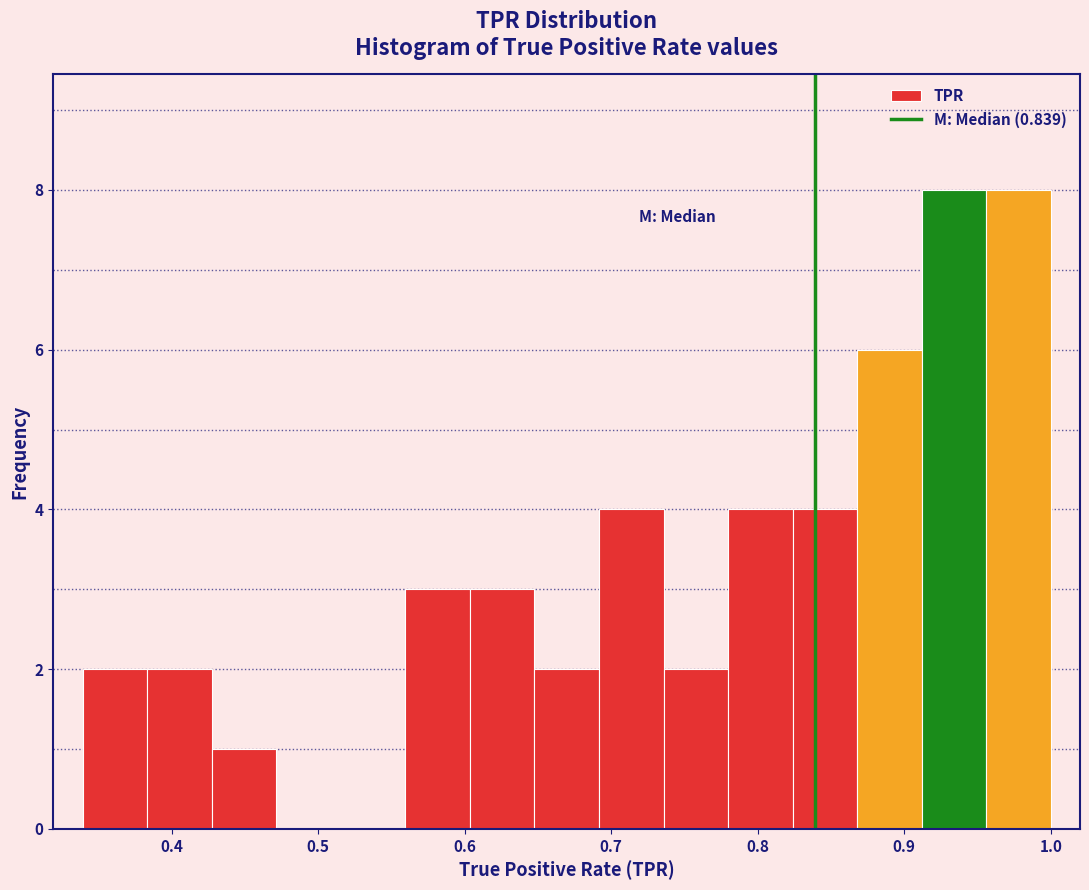

Reading left to right, transcribe this chart: for each bar, give the range it covers on the x-axis and its height. Neither the bar edges nor the heights are printed on the chart, so give them approximately, as read against the axes.

0.34 to 0.38: 2
0.38 to 0.43: 2
0.43 to 0.47: 1
0.47 to 0.52: 0
0.52 to 0.56: 0
0.56 to 0.60: 3
0.60 to 0.65: 3
0.65 to 0.69: 2
0.69 to 0.74: 4
0.74 to 0.78: 2
0.78 to 0.82: 4
0.82 to 0.87: 4
0.87 to 0.91: 6
0.91 to 0.96: 8
0.96 to 1.00: 8